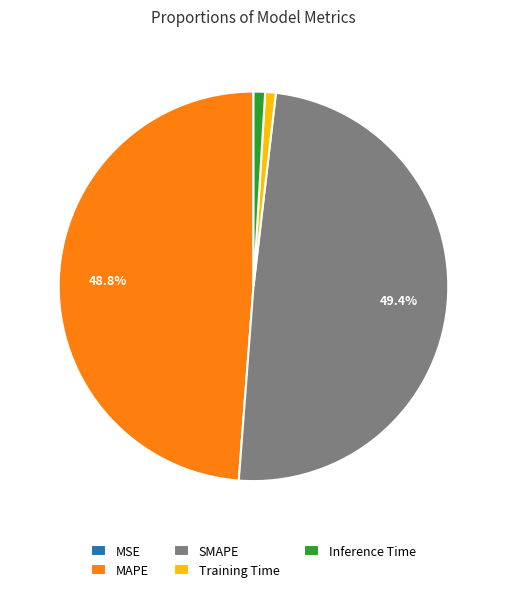

Is there a majority slice in this chart?

No